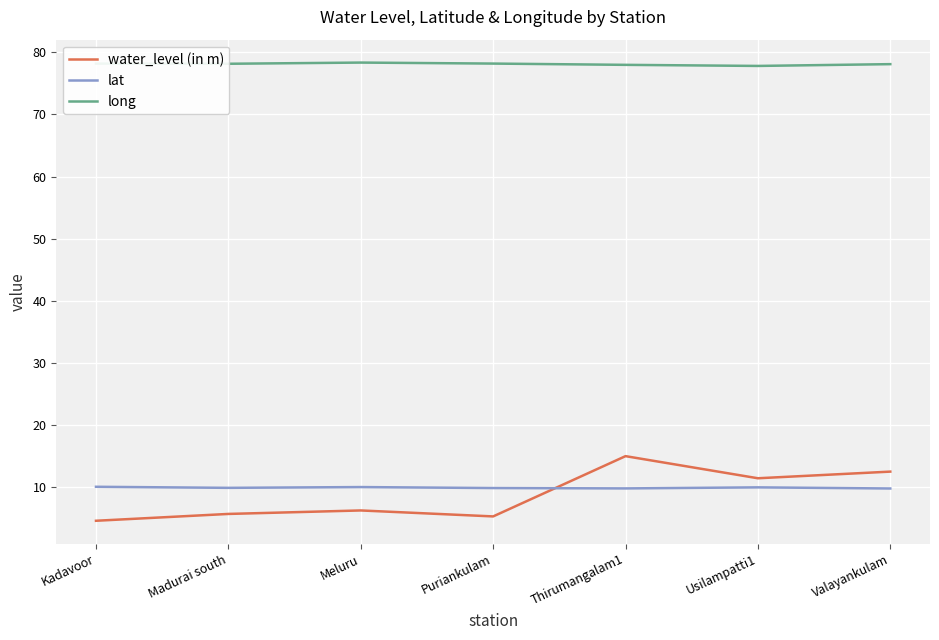

What position from the left is Valayankulam?

7